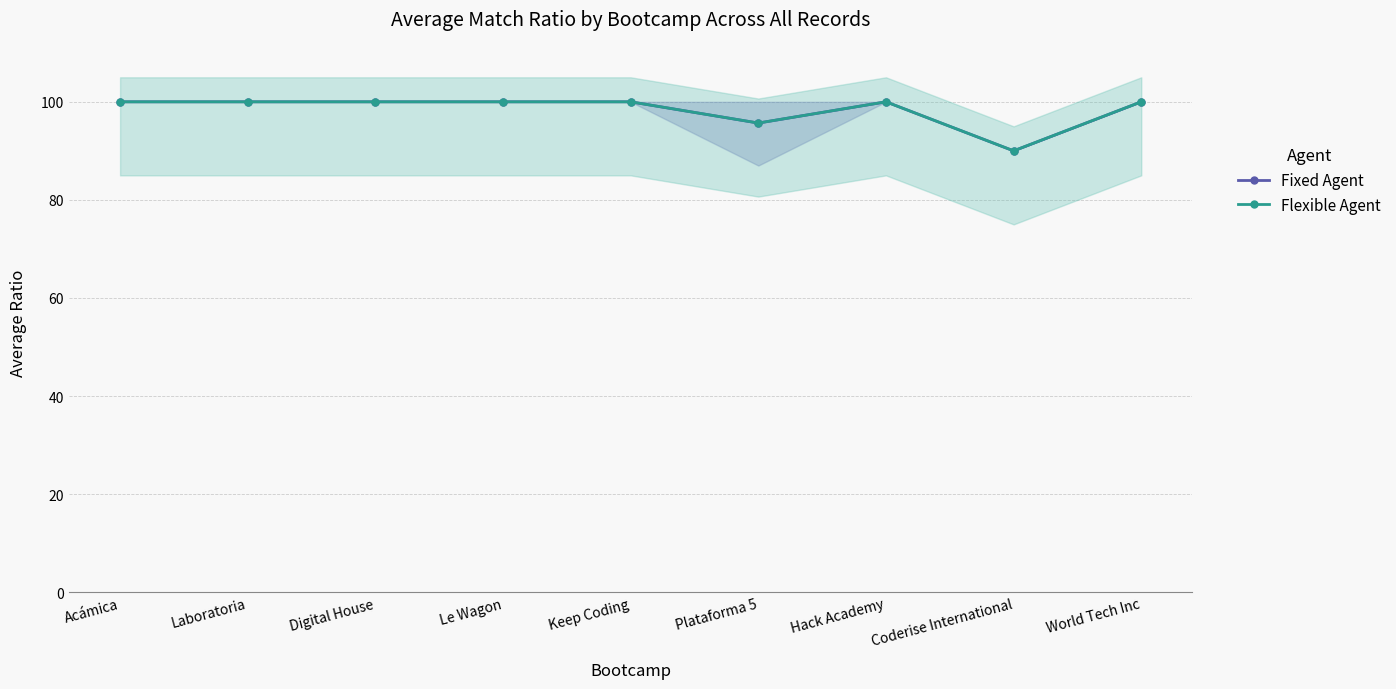

Which series has the widest spread of values?

Fixed Agent